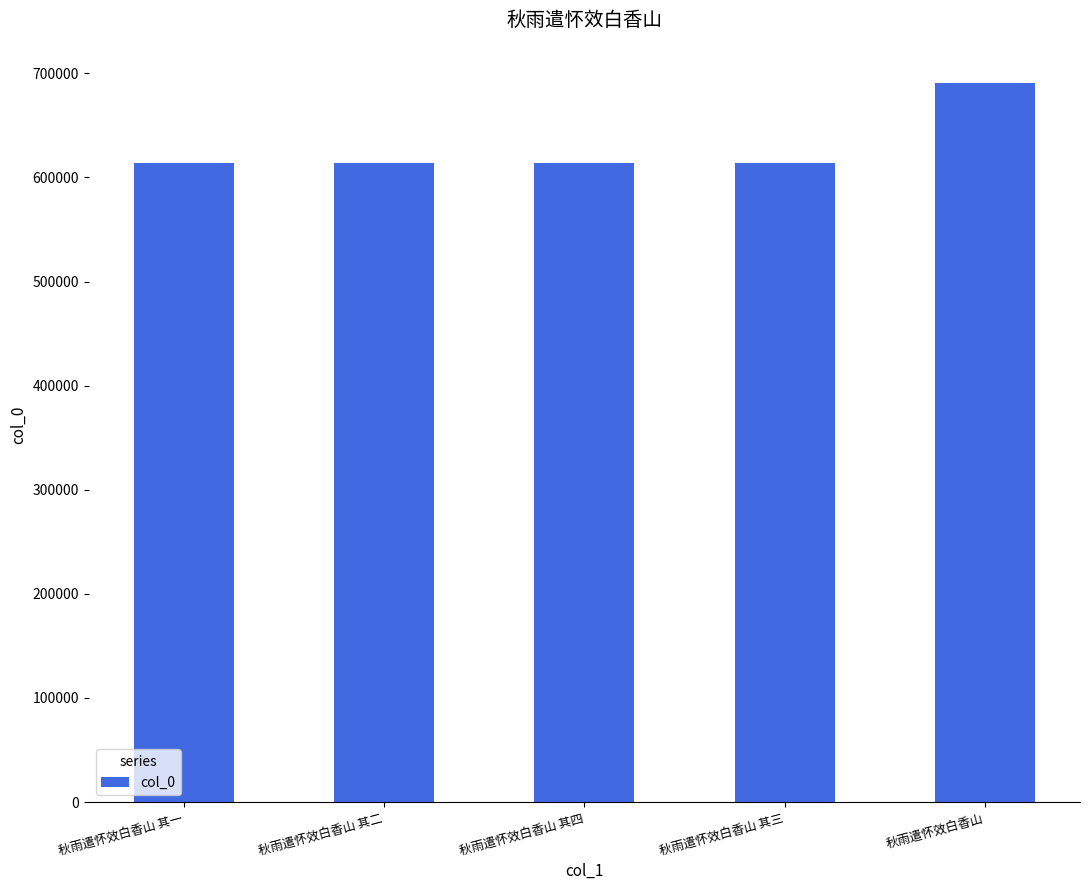

True or false: the data shows 1081579 at 秋雨遣怀效白香山 其四.

False